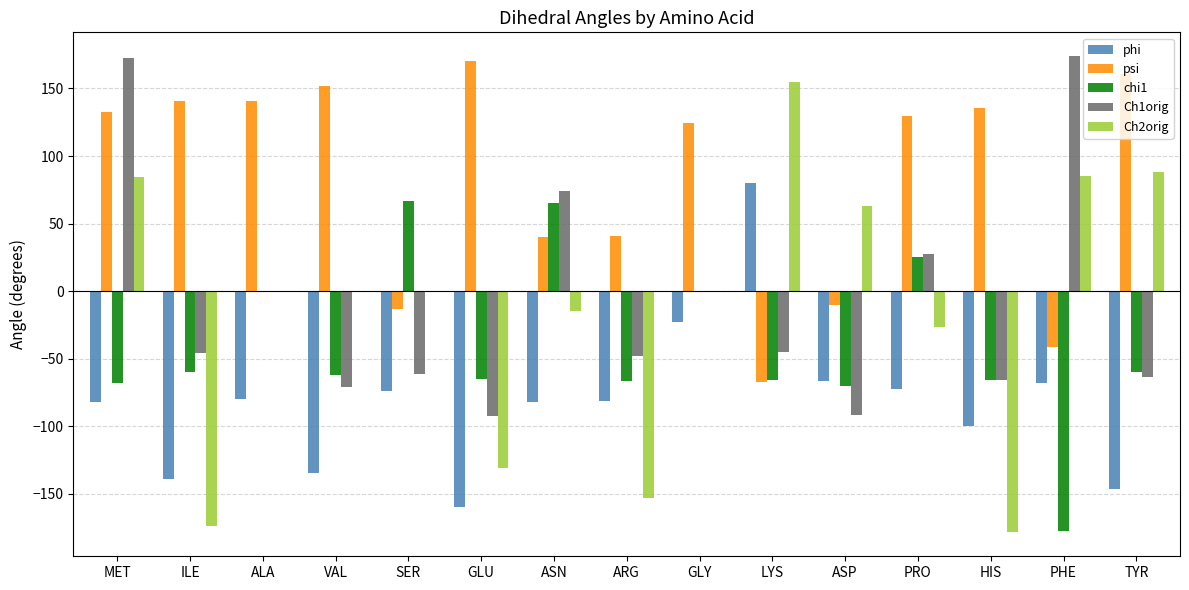

How many groups of bars are there?

15